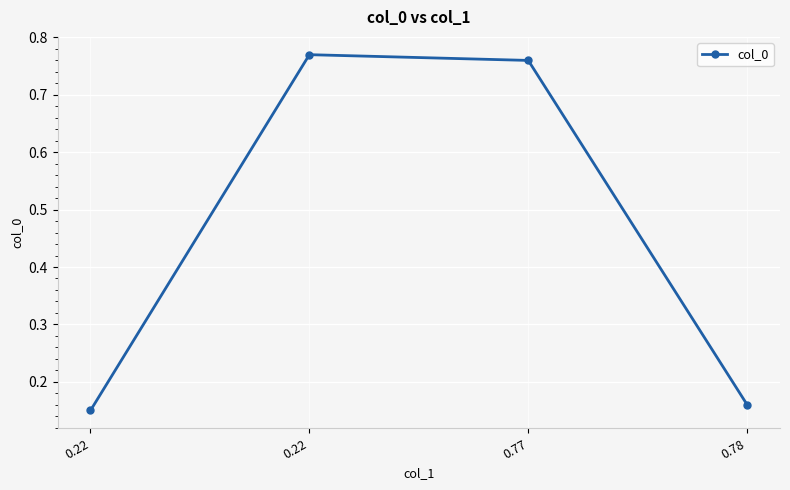

Does the chart have visible grid lines?

Yes